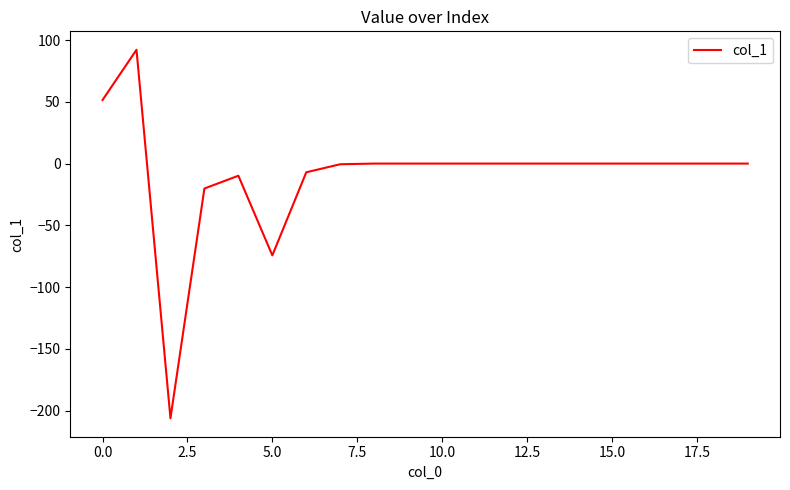

Is this an area chart (filled region under the line)?

No